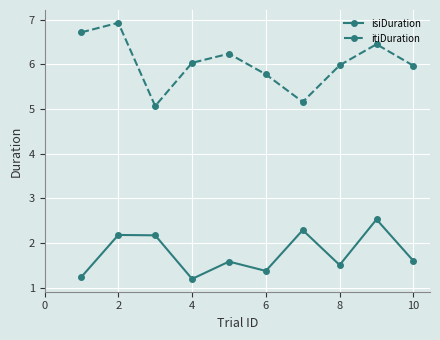

Which series has the largest total across all categories?

itiDuration